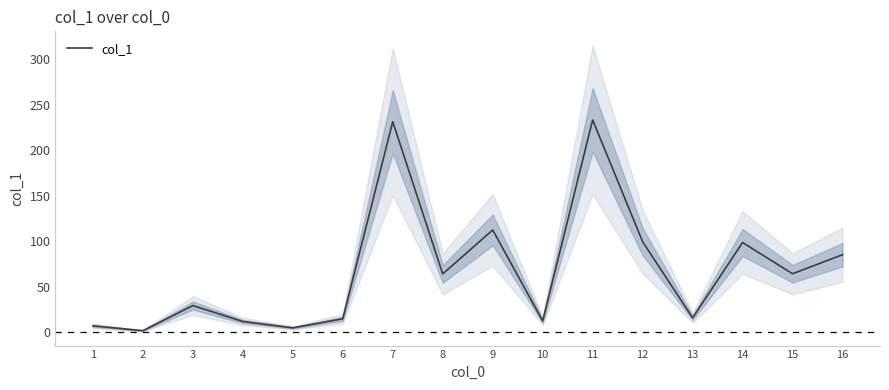

Is it true that the value at 12 is 99.7?

True